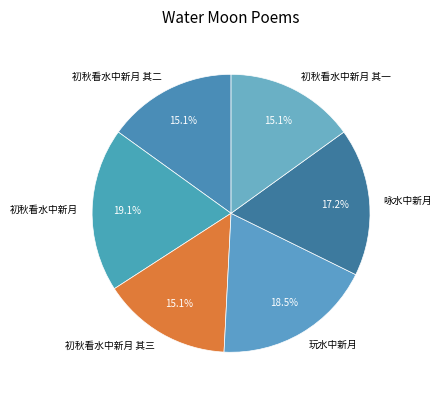

What is the ratio of the value at 初秋看水中新月 其二 to the value at 初秋看水中新月?

0.8